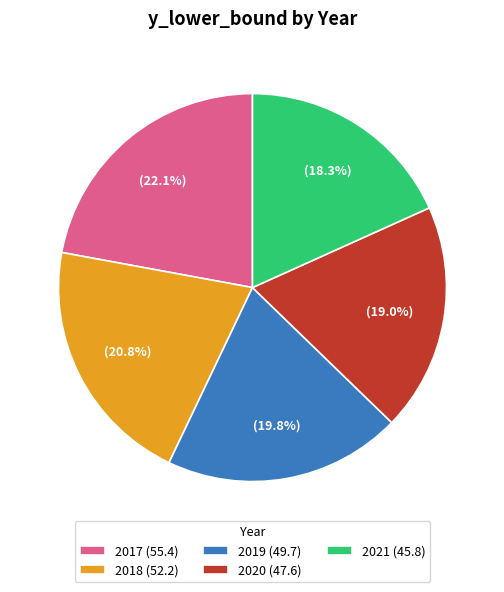

True or false: 2019 accounts for 9% of the total.

False